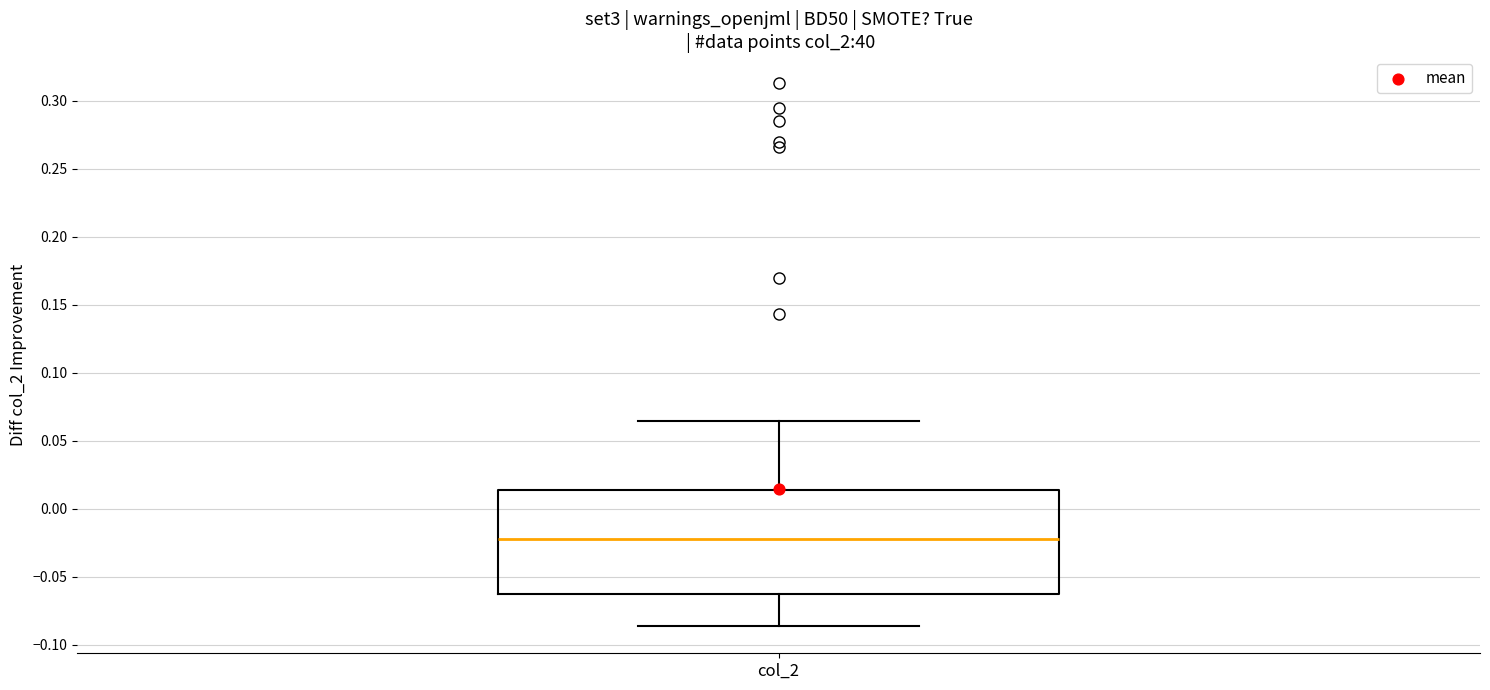

Read this box plot against the y-axis: the position of the median line, the range covered by the box, and the ends of both whiskers. The values are not printed on the chart, so give them approximately, as read against the axis.

median -0.020, box -0.065 to 0.015, whiskers -0.085 to 0.065